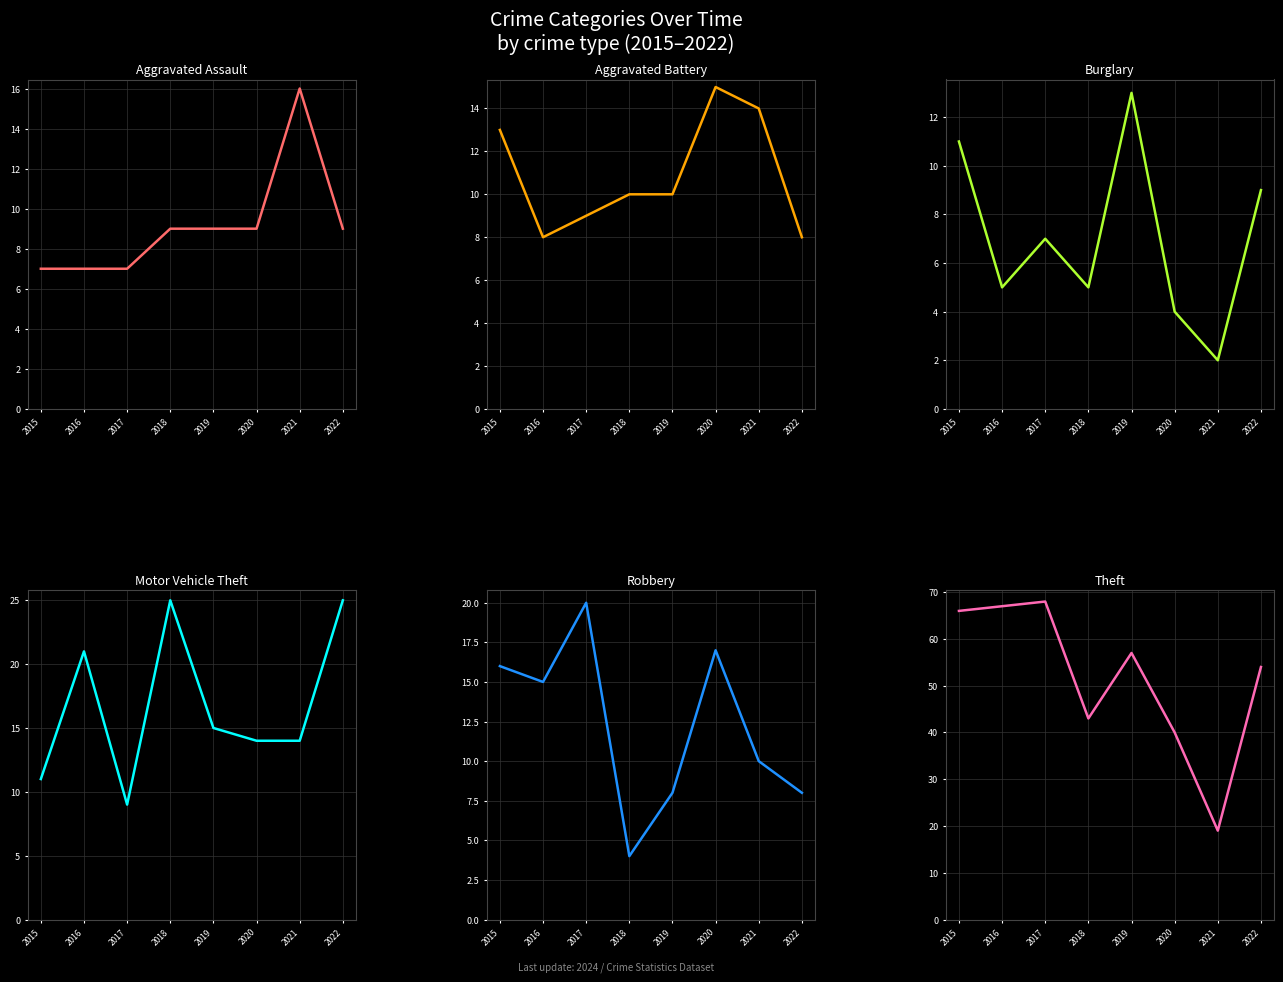

What is the sum of the Aggravated Battery values at 2016 and 2018?

18